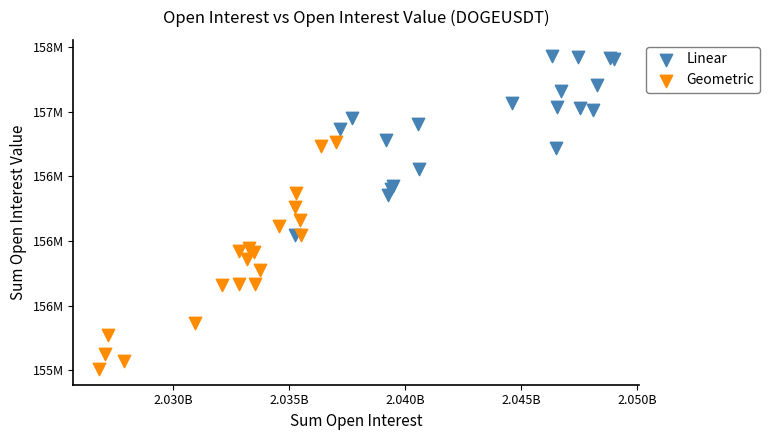

Which series contains the lowest Y value?

Geometric